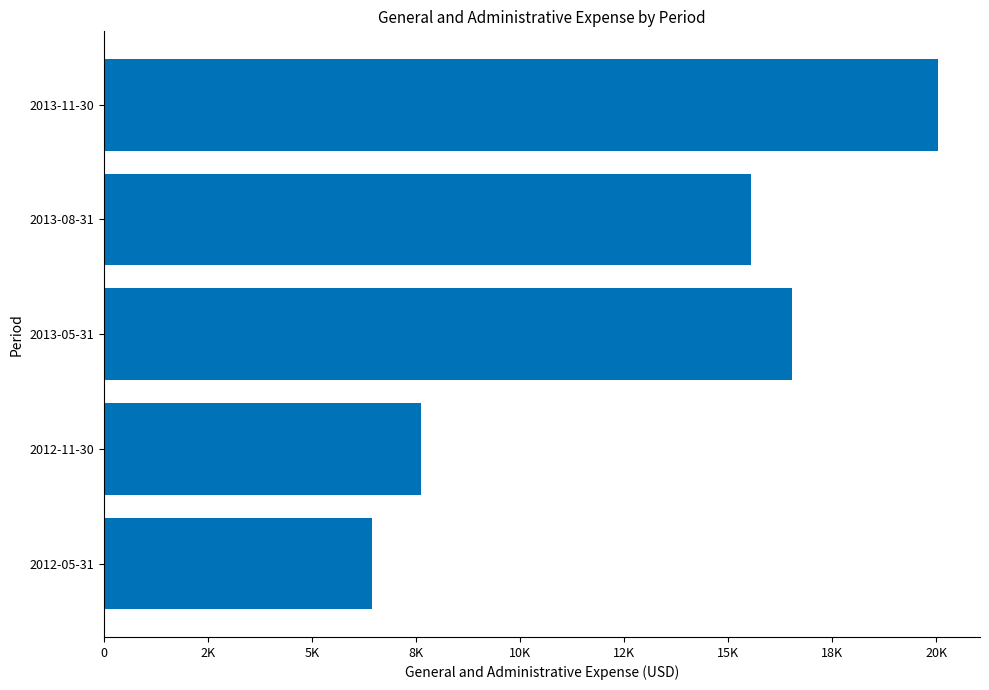

What is the sum of all values?

66195